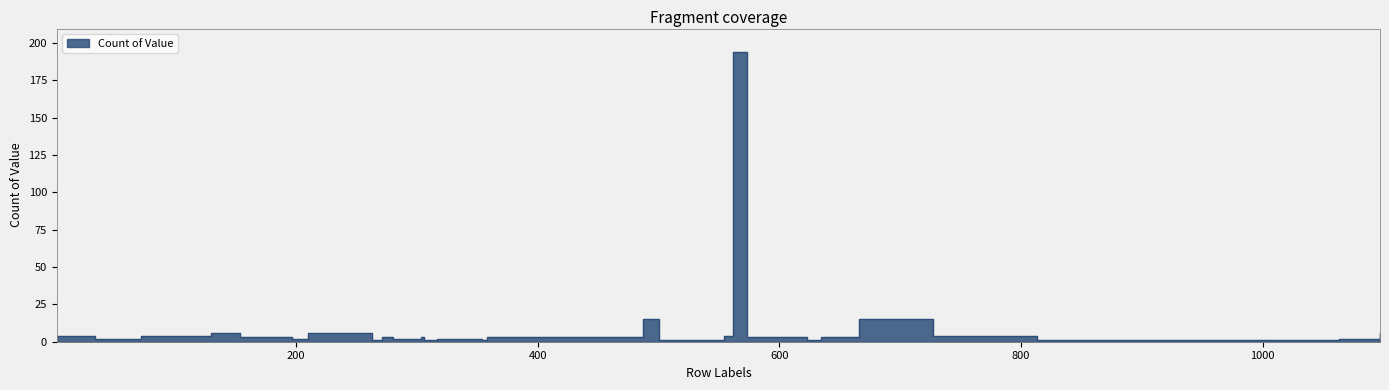

Is it true that the value at 280 is 2?

True